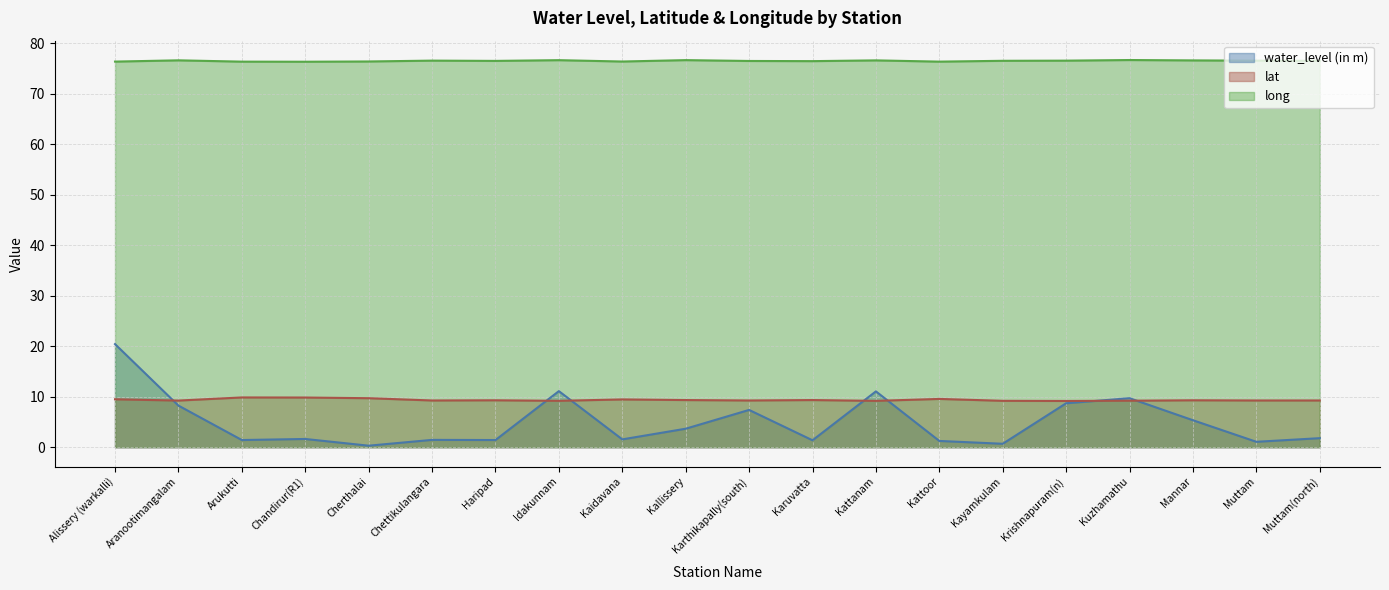

What is the total value across all series at Kattanam?

96.8